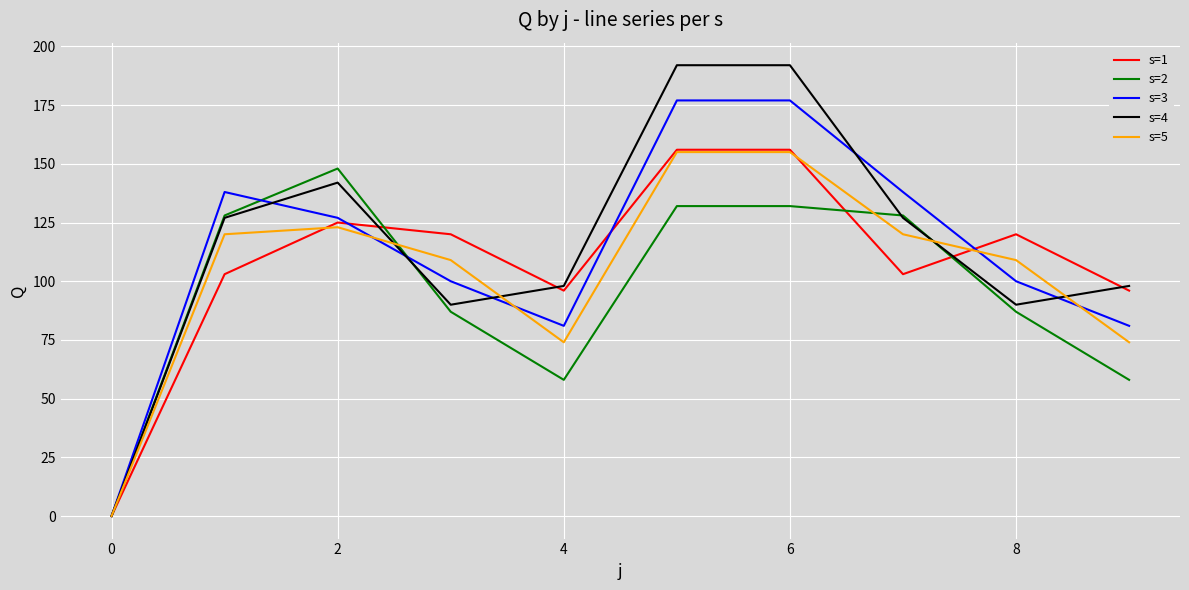

Rank the series by their average value, from lowest to highest.

s=2, s=5, s=1, s=3, s=4